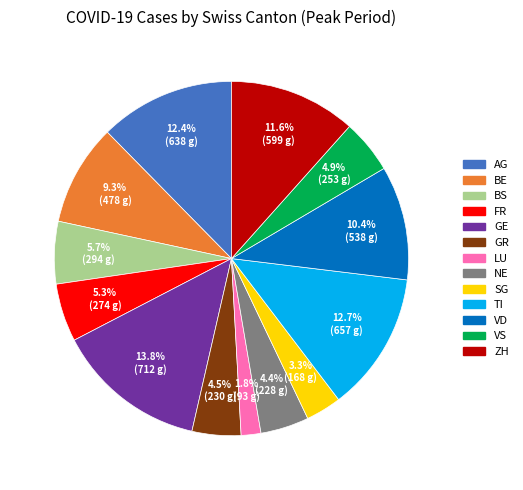

What is the ratio of the value at VS to the value at LU?

2.7